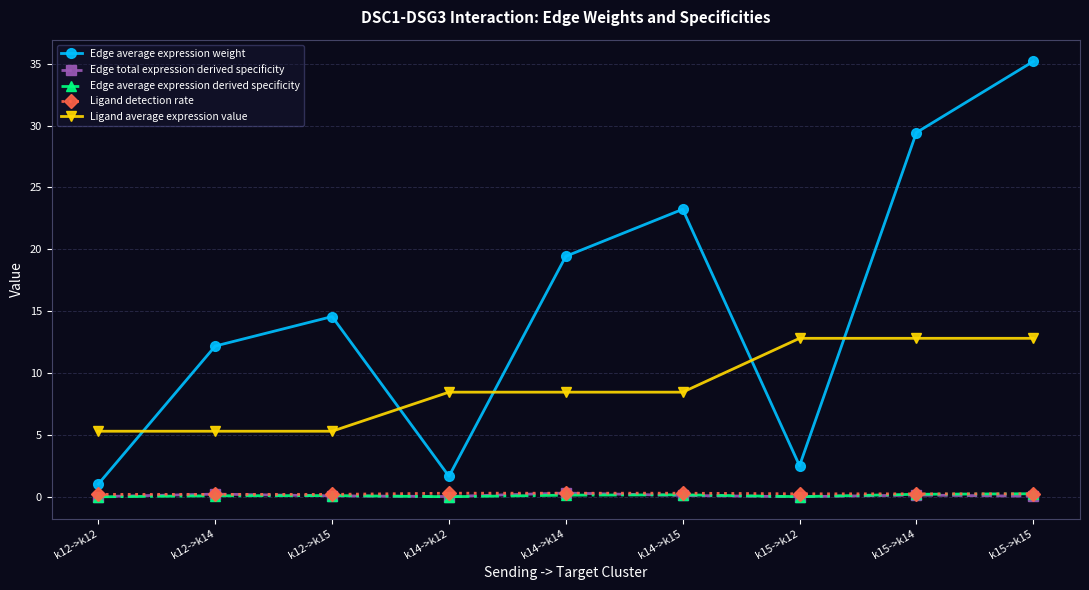

What is the label of the 9th point from the right?

k12->k12